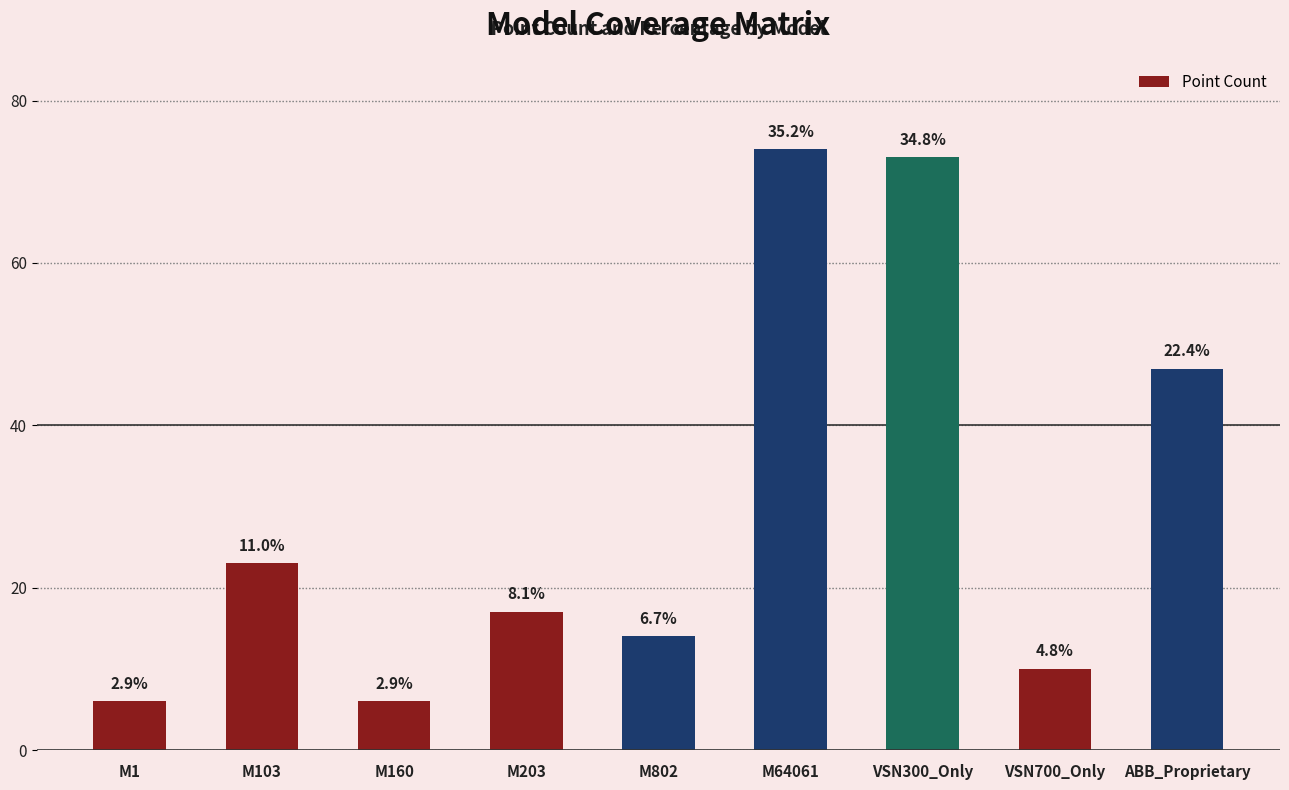

Does the chart contain any negative values?

No